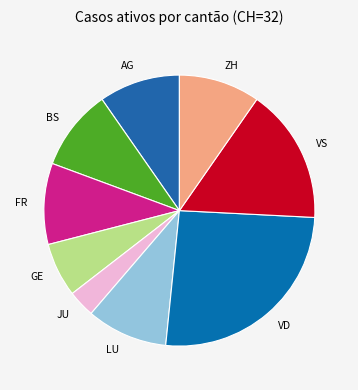

What is the largest slice in the pie chart?

VD